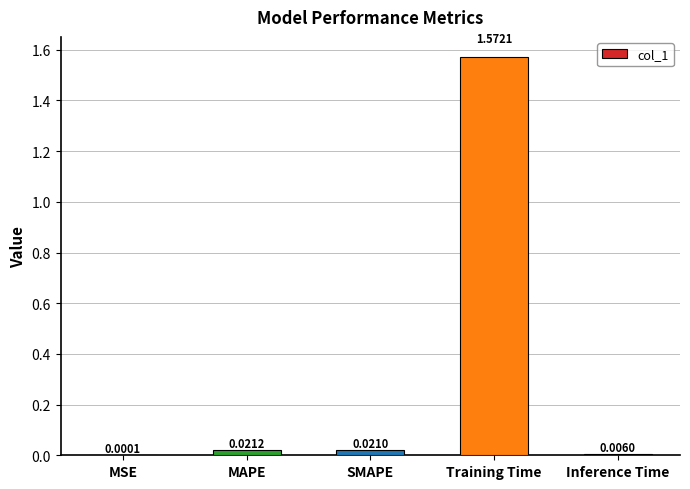

Which has a higher value, MAPE or Inference Time?

MAPE